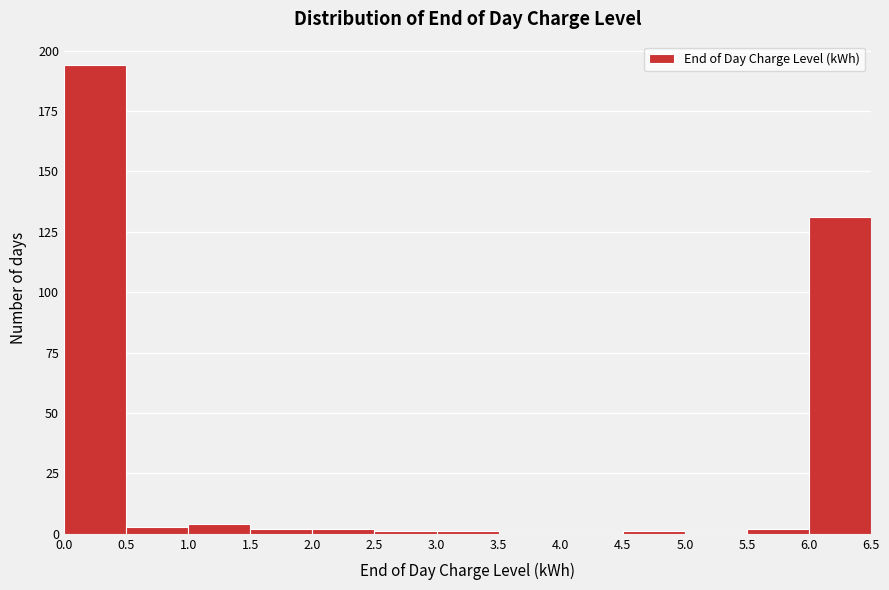

Reading left to right, transcribe this chart: for each bar, give the range it covers on the x-axis and its height. The values are not printed on the chart, so give them approximately, as read against the axis.

0.0 to 0.5: 195
0.5 to 1.0: under 5
1.0 to 1.5: under 5
1.5 to 2.0: under 5
2.0 to 2.5: under 5
2.5 to 3.0: under 5
3.0 to 3.5: under 5
3.5 to 4.0: 0
4.0 to 4.5: 0
4.5 to 5.0: under 5
5.0 to 5.5: 0
5.5 to 6.0: under 5
6.0 to 6.5: 130